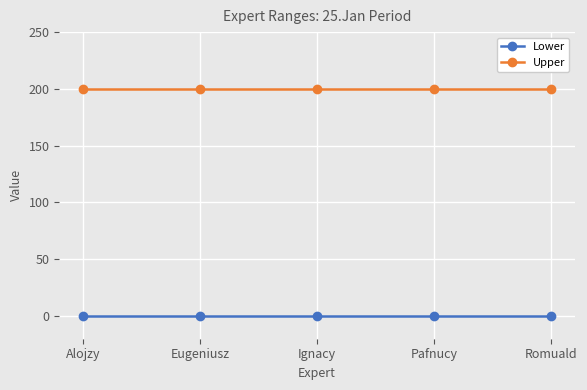

What is the spread (max minus min) of values at Ignacy?

200